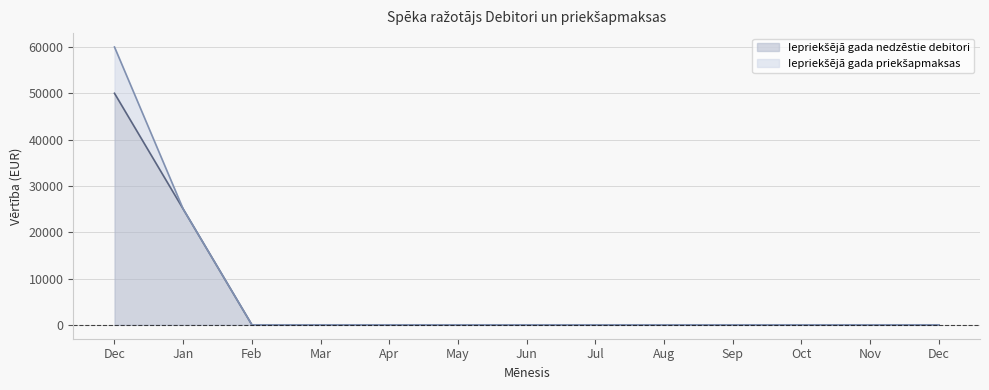

What is the sum of the values at May and Jan?

25000